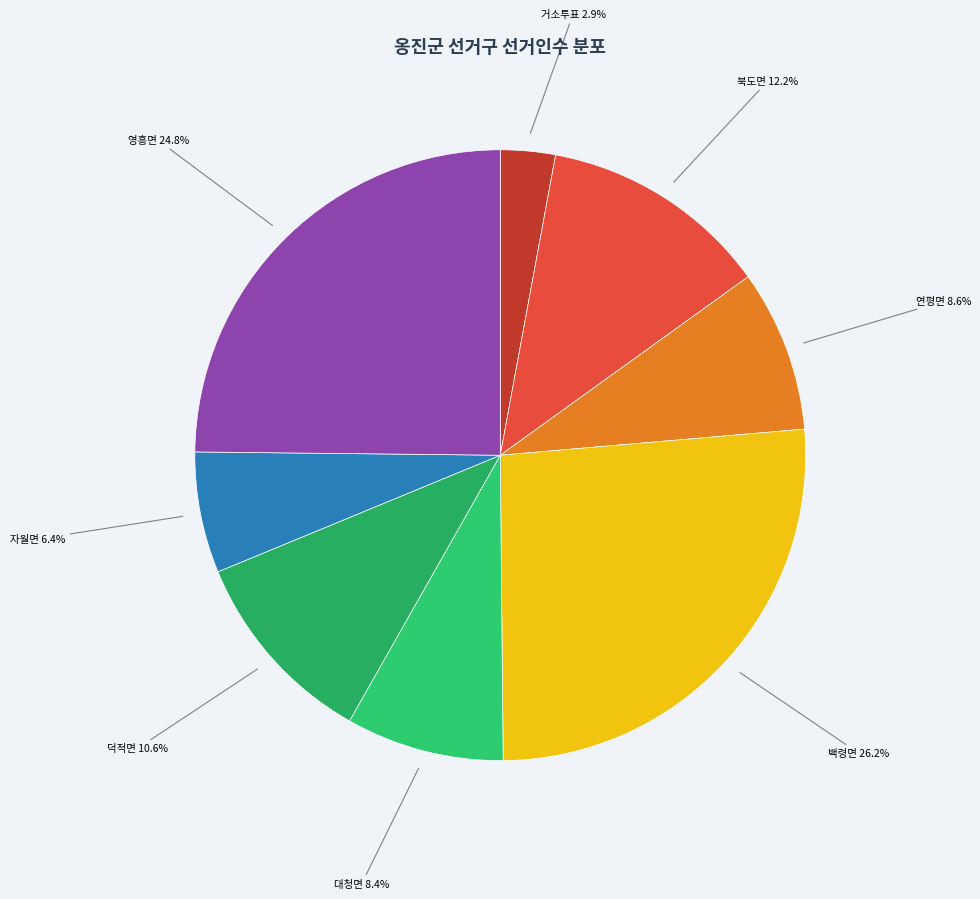

How many slices are in this pie chart?

8